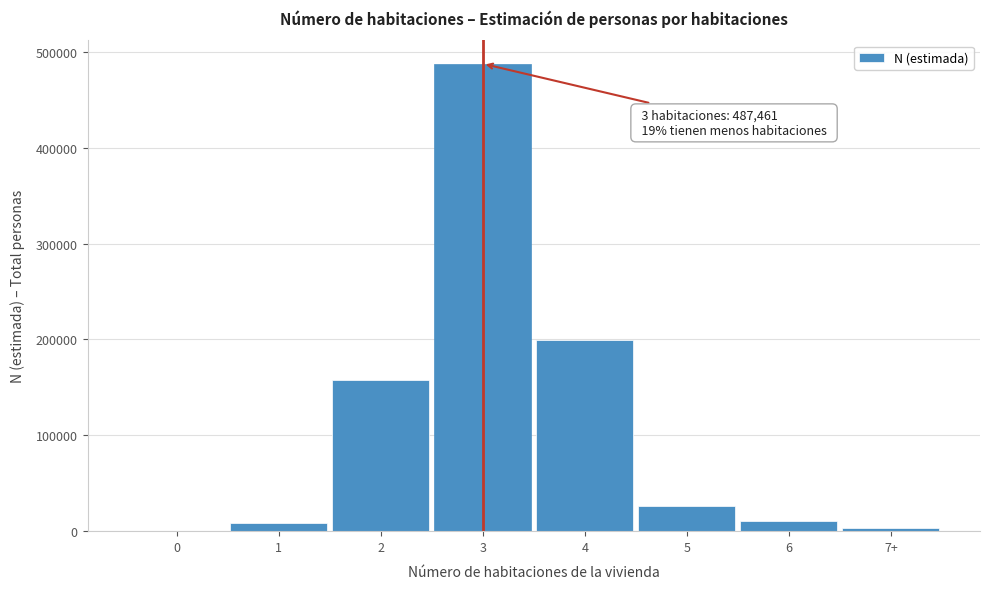

What is the sum of all values?

892905